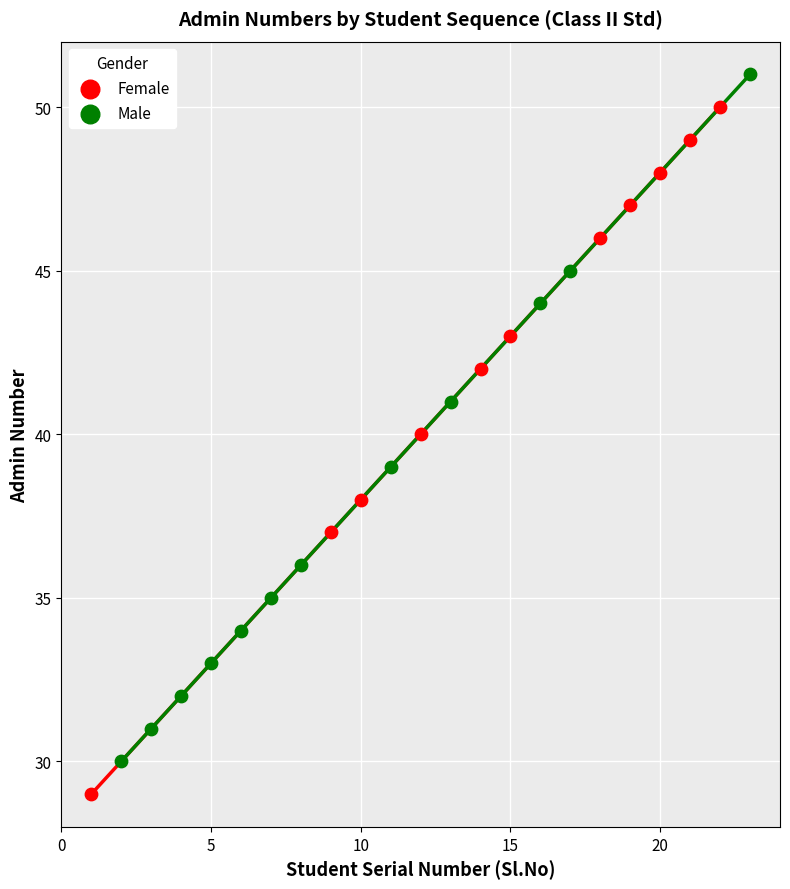

Which series contains the highest Y value?

Male